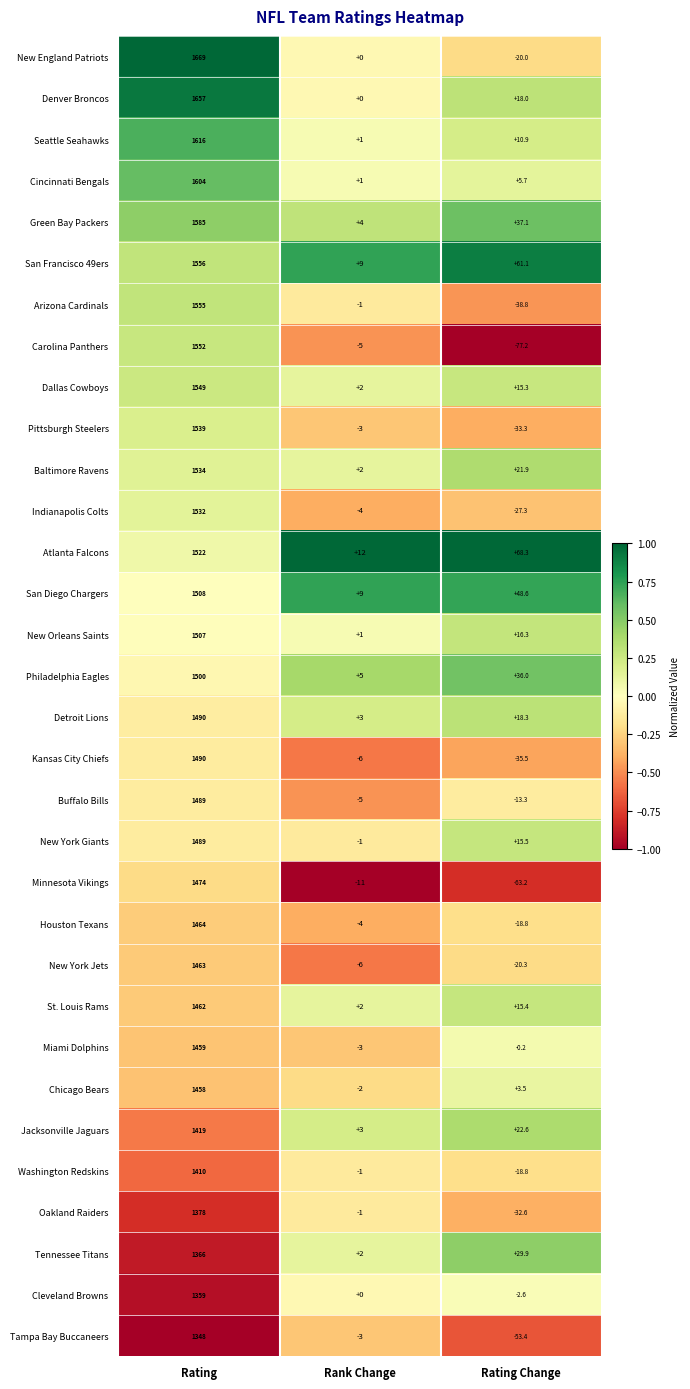

What is the approximate value of Cincinnati Bengals at Rank Change?

1.0